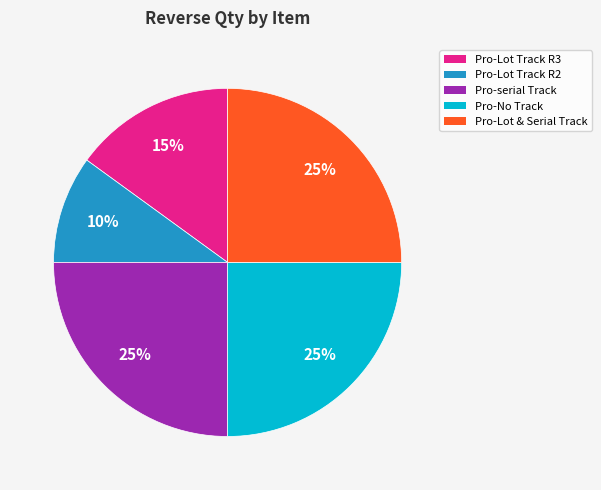

Is there any slice that represents more than half of the pie?

No